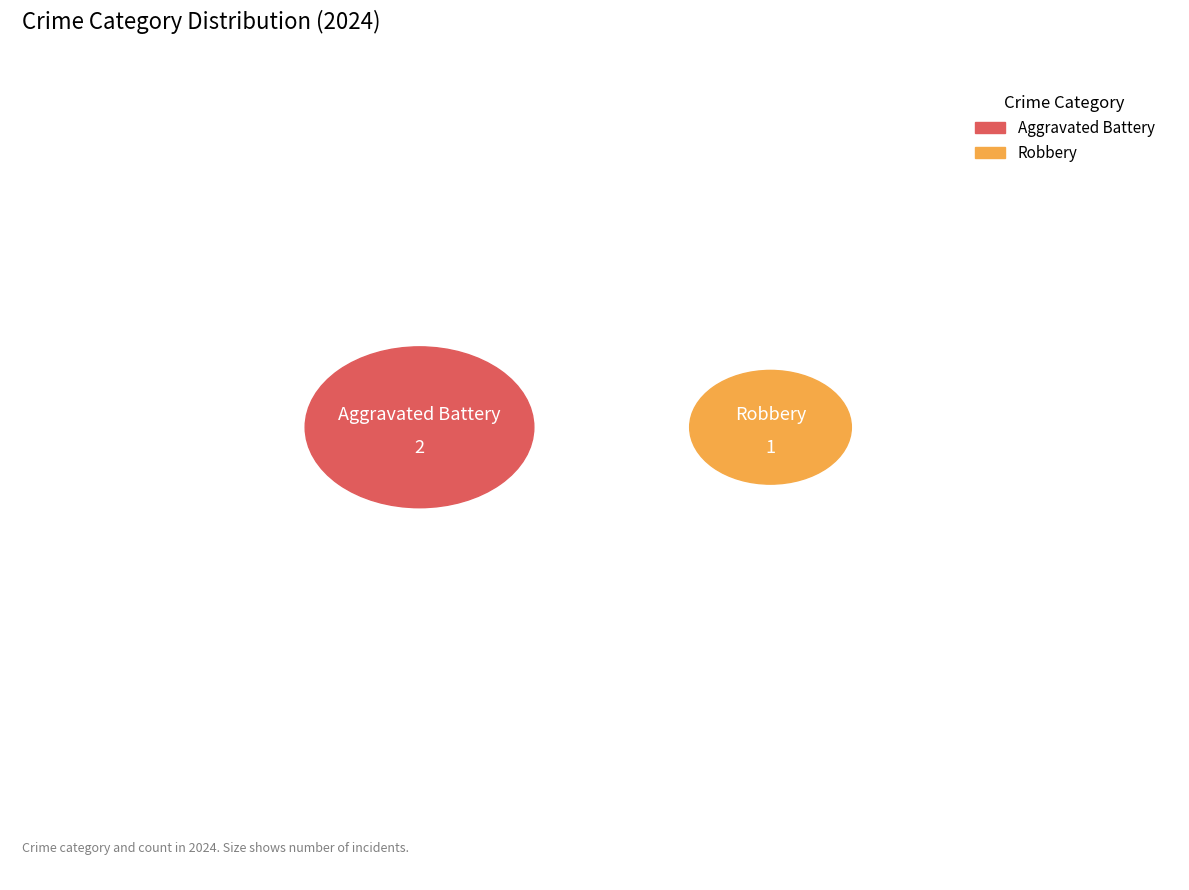

Does Aggravated Battery represent more than half of the total?

Yes